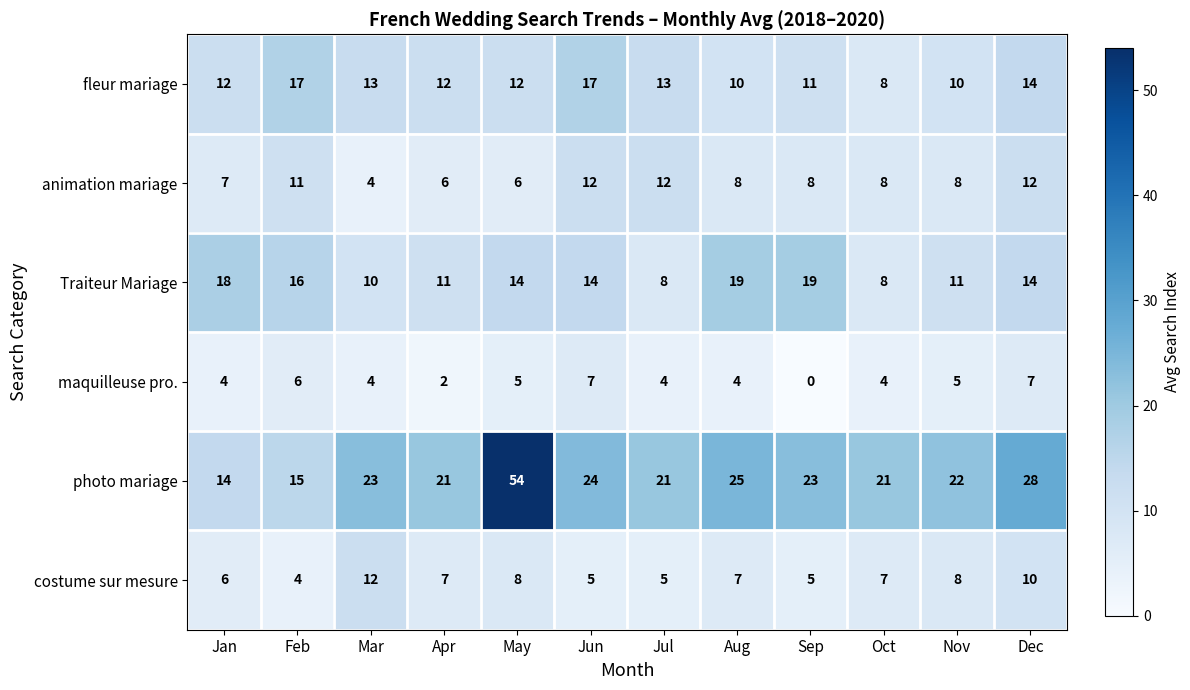

What is the difference between the highest and lowest values at May?

49